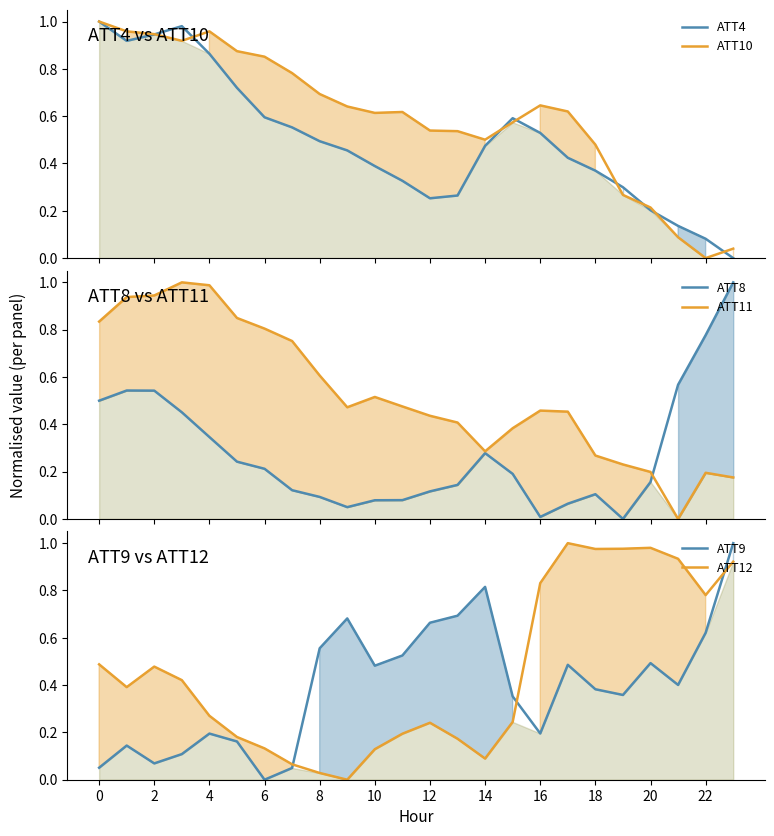

True or false: ATT10 and ATT12 intersect in this chart.

True